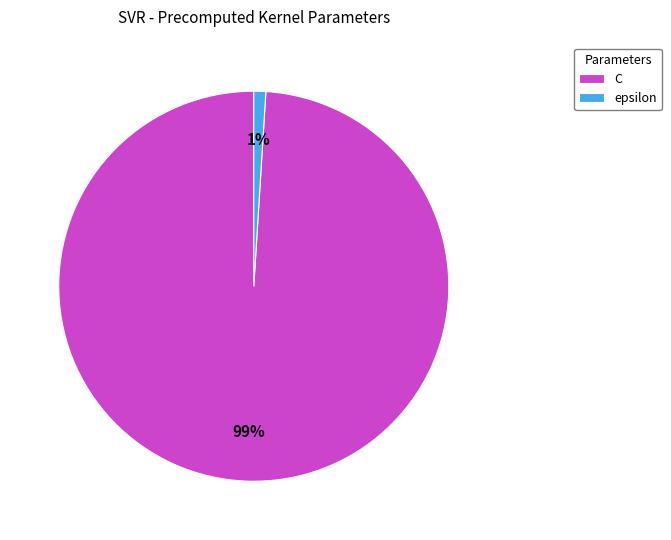

Is the sum of C and epsilon greater than half?

Yes